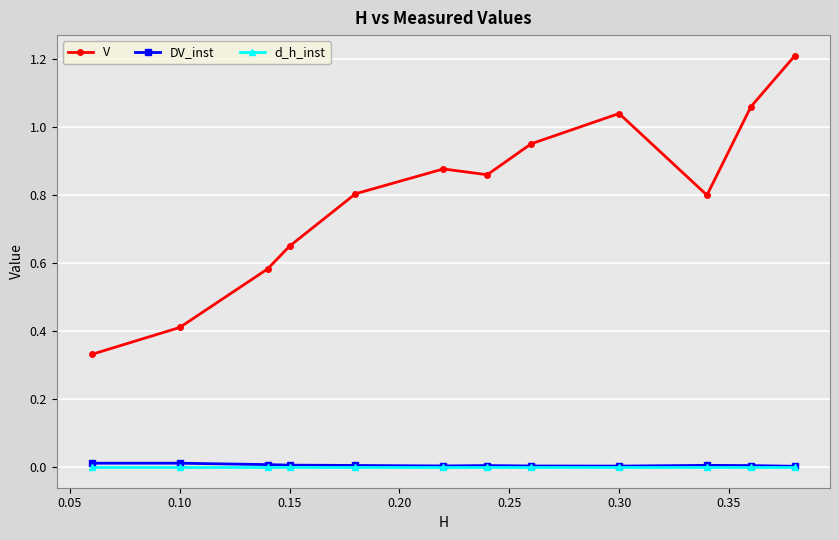

Which series has the largest range (max minus min)?

V